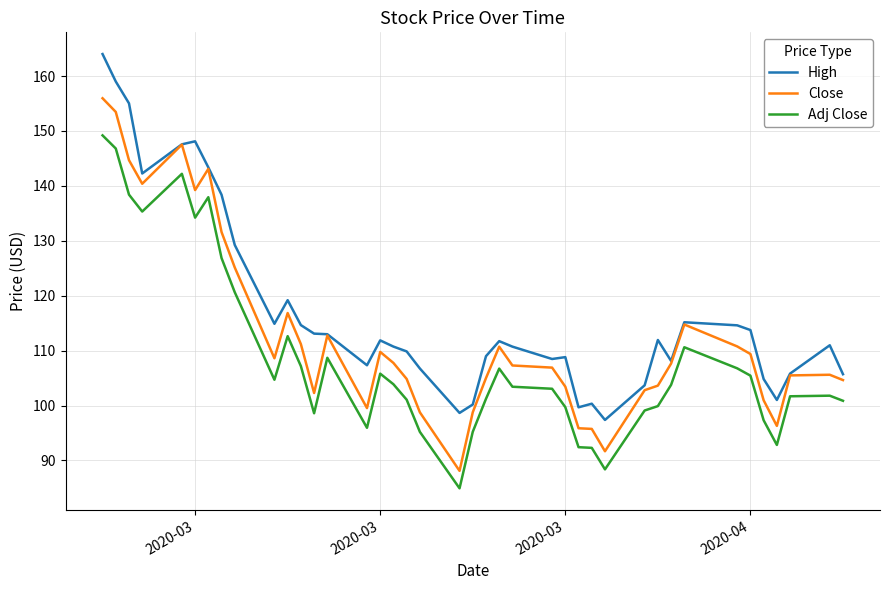

Which series has the largest total across all categories?

High